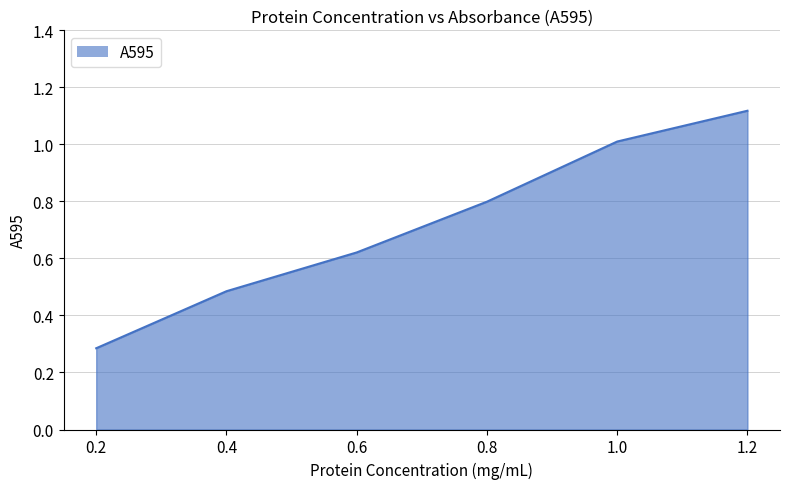

Does the chart have visible grid lines?

Yes